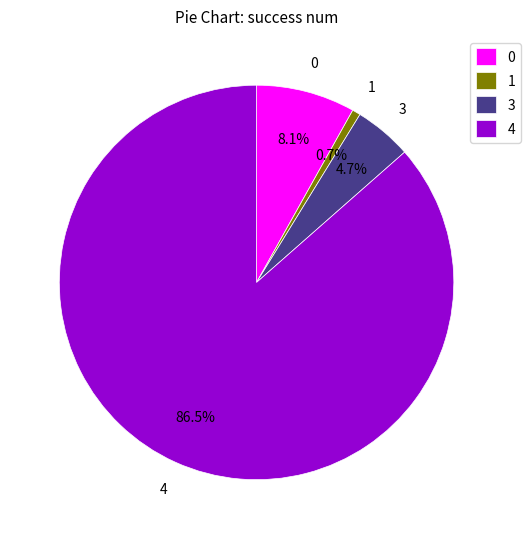

Is 4 the majority of the pie?

Yes